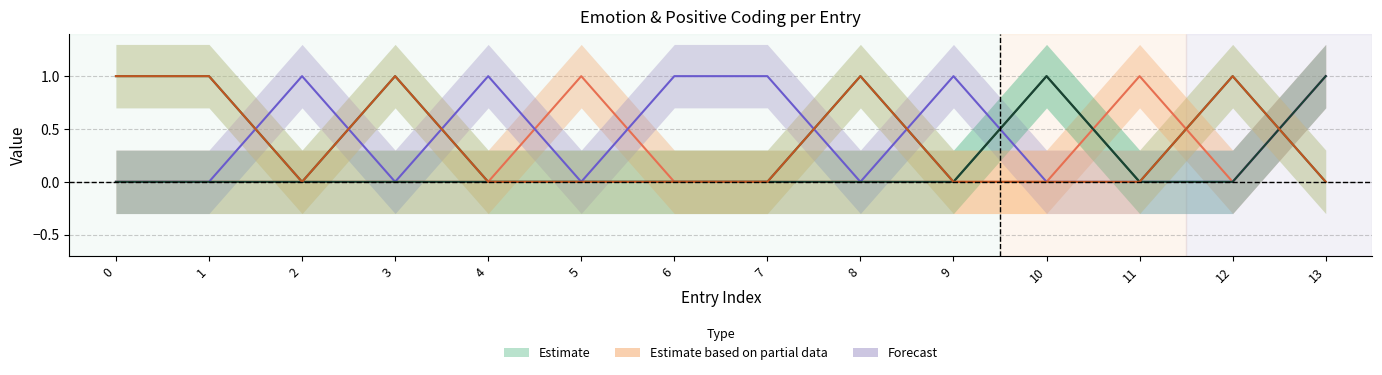

At how many categories does at least one series exceed 0?

14